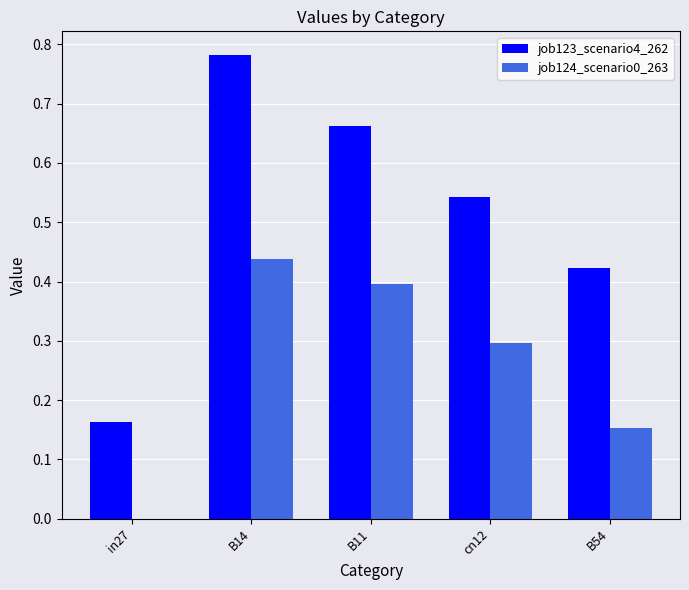

What is the spread (max minus min) of values at B11?

0.3